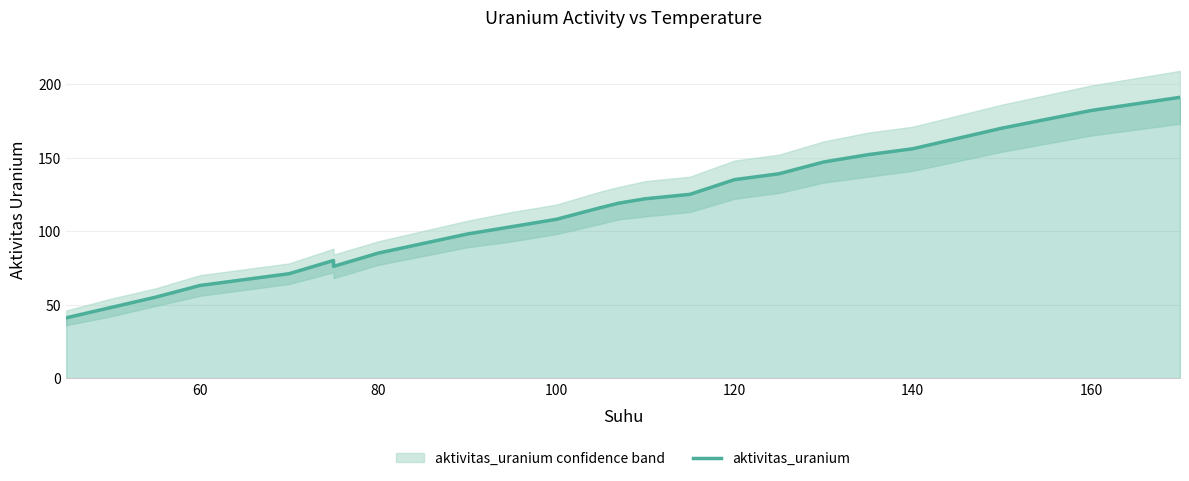

How many interior local valleys (lower than both neighbors) does the data have?

1